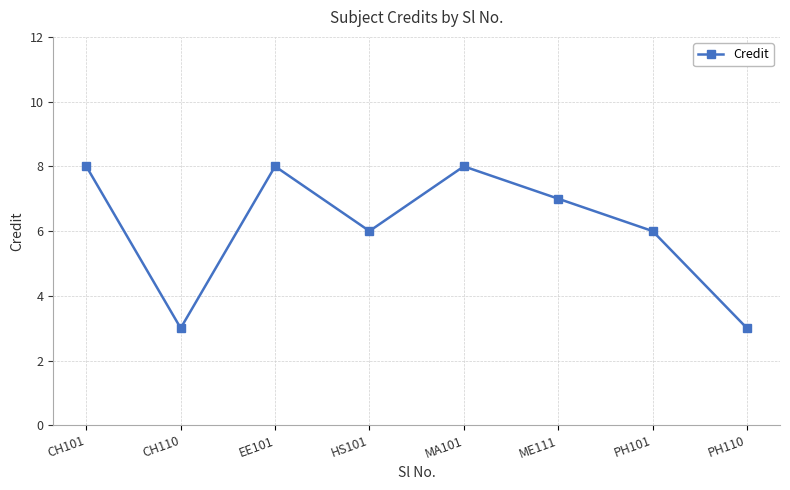

What position from the left is HS101?

4